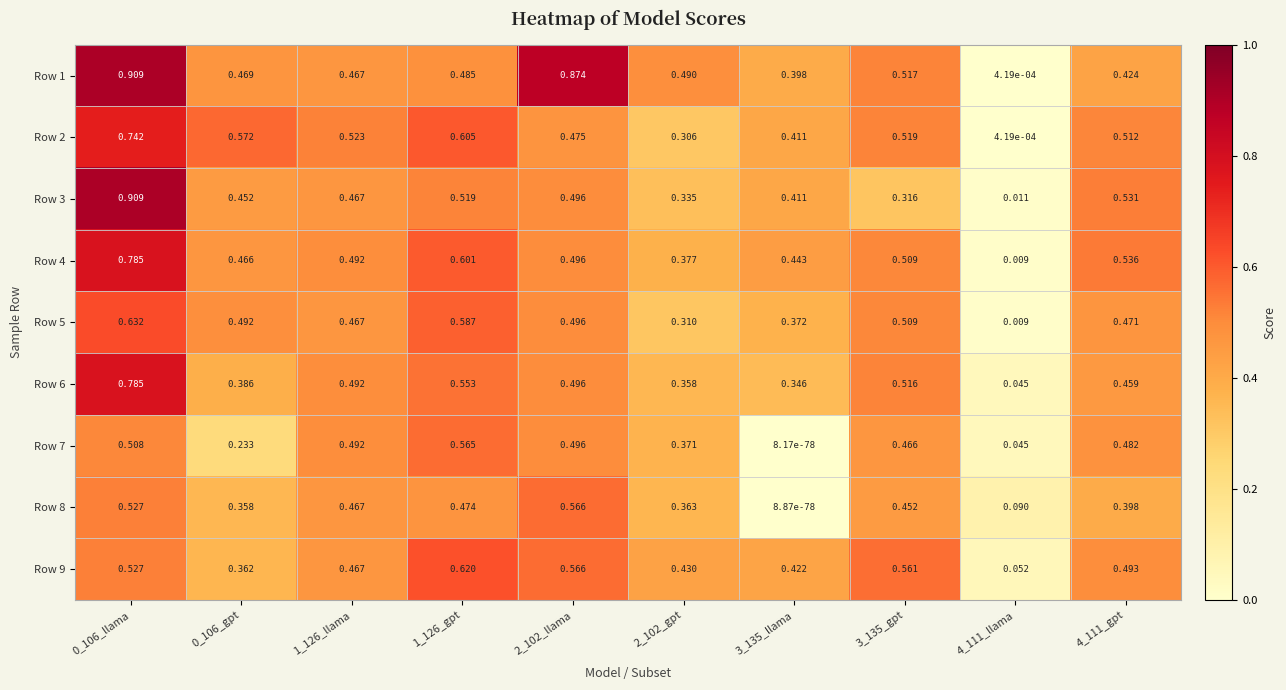

Is the value of Row 6 at 2_102_llama greater than the value of Row 2 at 0_106_llama?

No